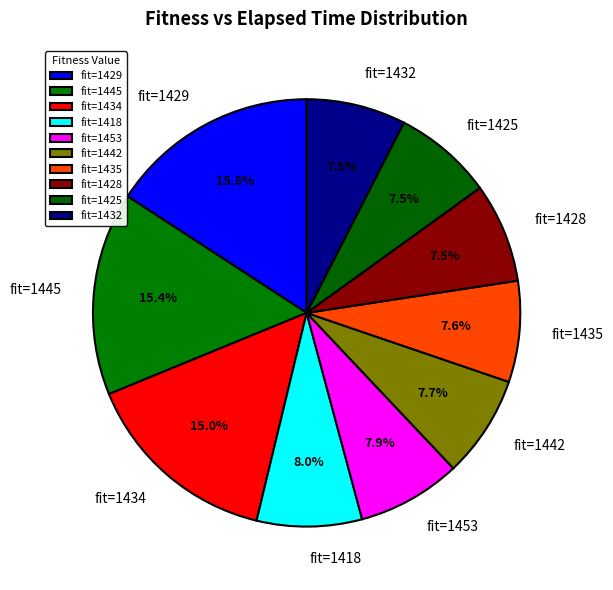

Between fit=1429 and fit=1434, which is larger?

fit=1429